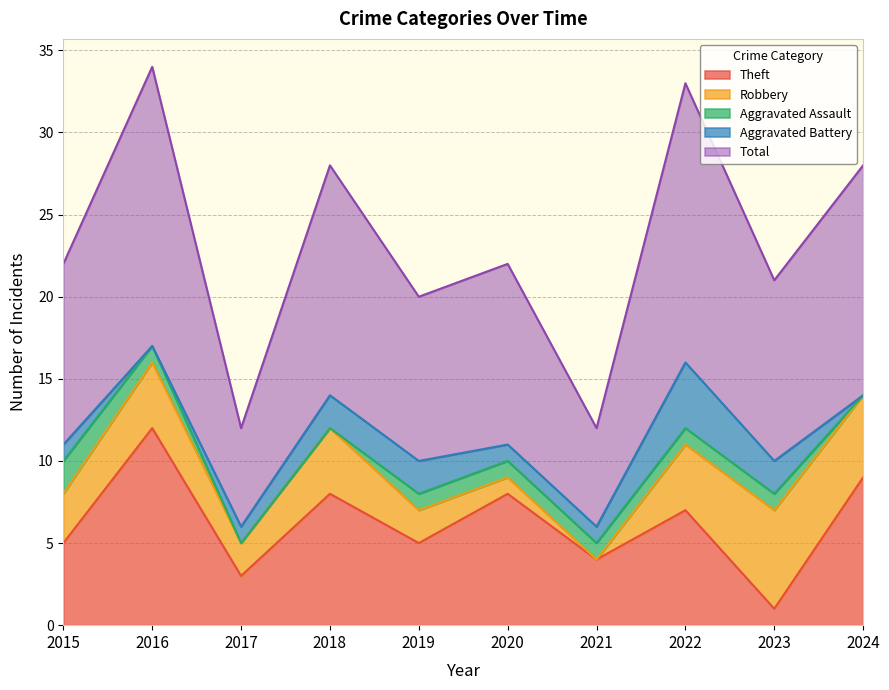

Which category has the highest value across all series?

2016